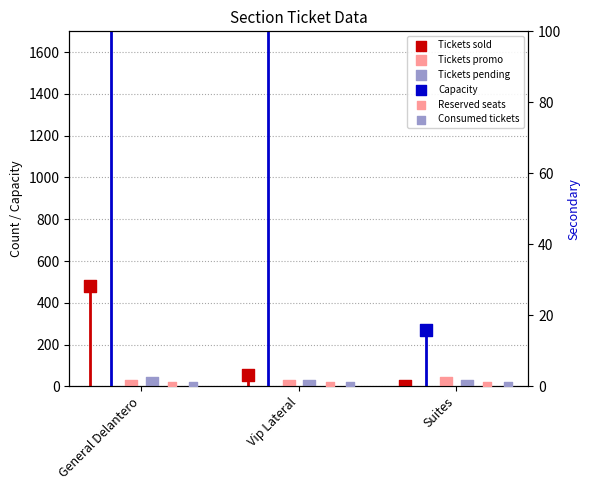

At how many categories does at least one series exceed 980?

1